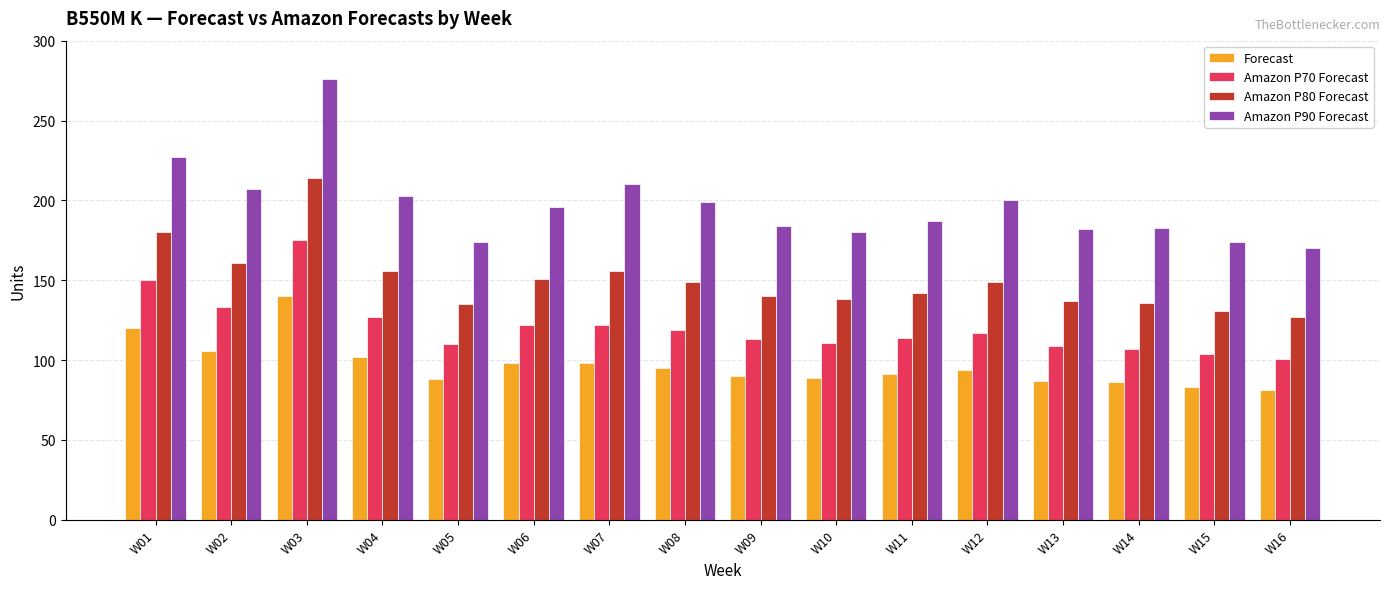

How many data points in Amazon P70 Forecast are less than 117?

8